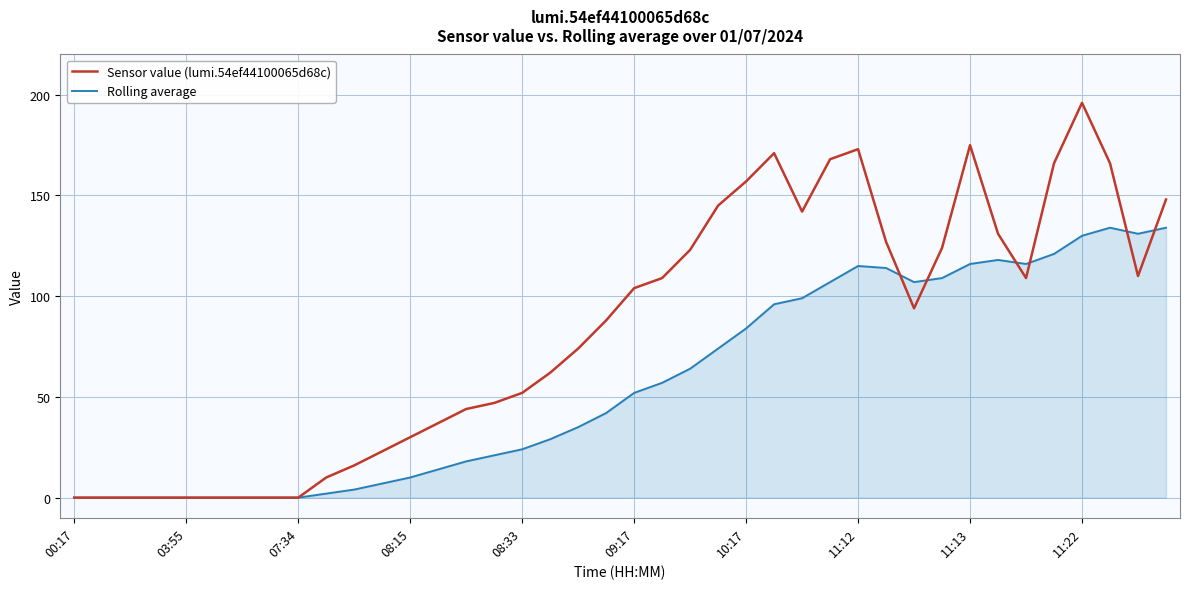

What is the highest value of the Rolling average series?

134